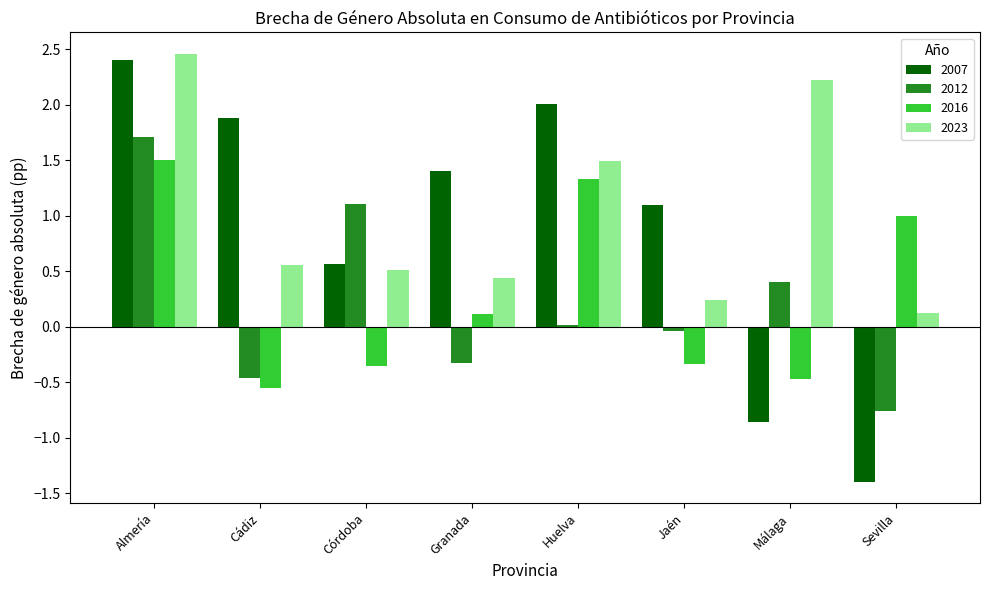

What are all the series names shown in the legend?

2007, 2012, 2016, 2023